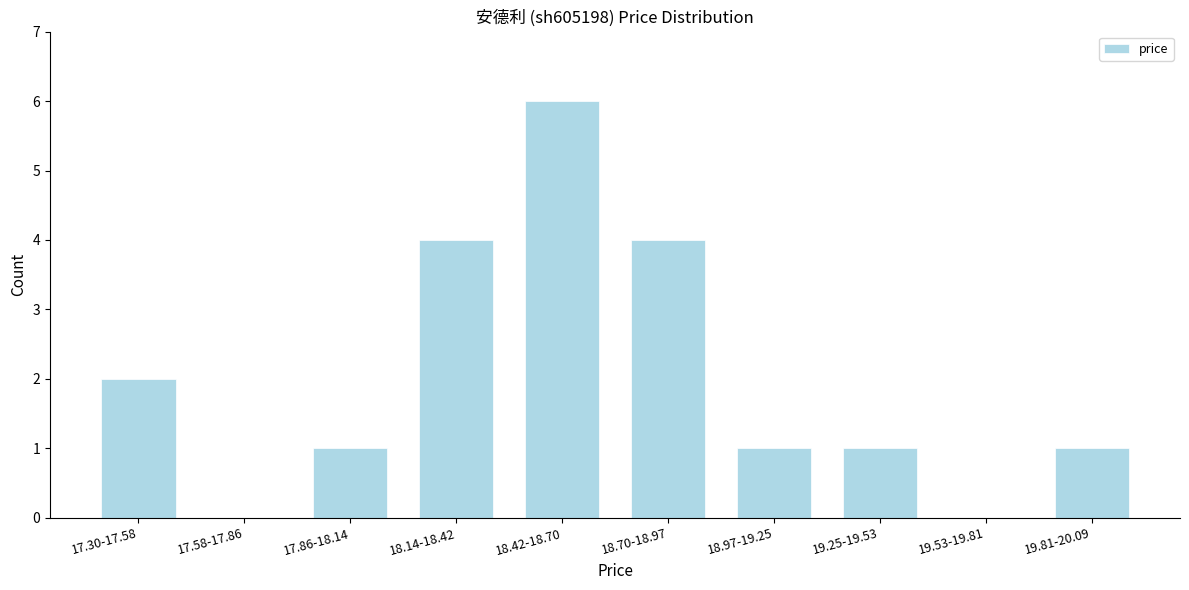

Reading left to right, list all the values displayed in this chart.

17.30-17.58=2	17.58-17.86=0	17.86-18.14=1	18.14-18.42=4	18.42-18.70=6	18.70-18.97=4	18.97-19.25=1	19.25-19.53=1	19.53-19.81=0	19.81-20.09=1